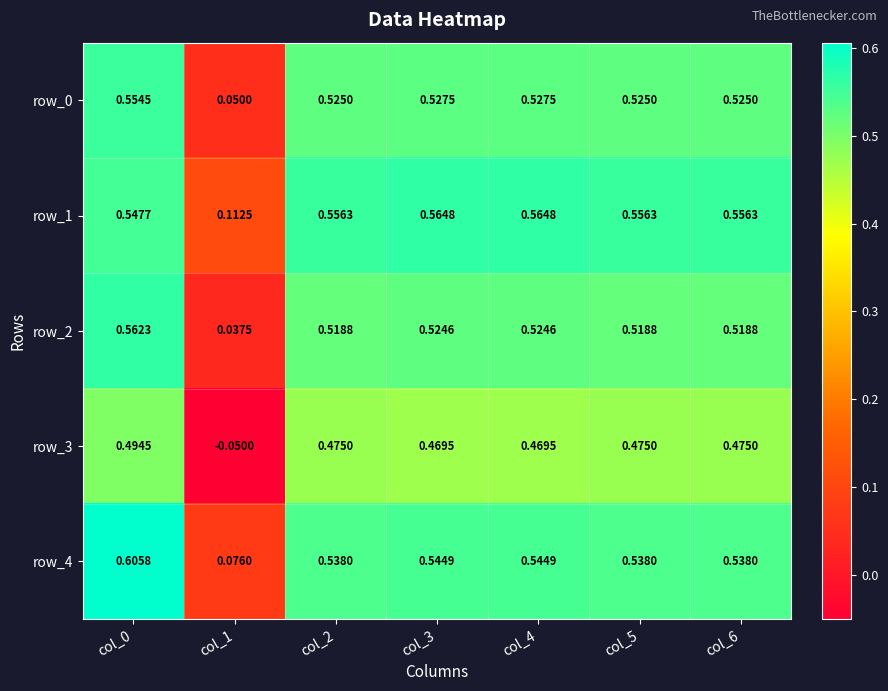

What is the average value of the row_1 series?

0.5